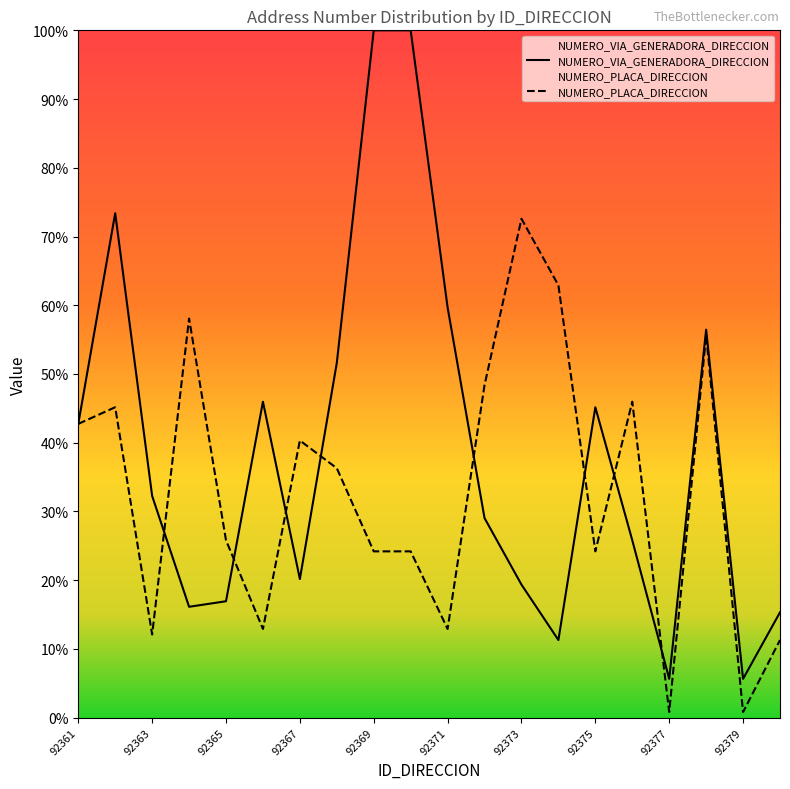

What are all the series names shown in the legend?

NUMERO_VIA_GENERADORA_DIRECCION, NUMERO_PLACA_DIRECCION